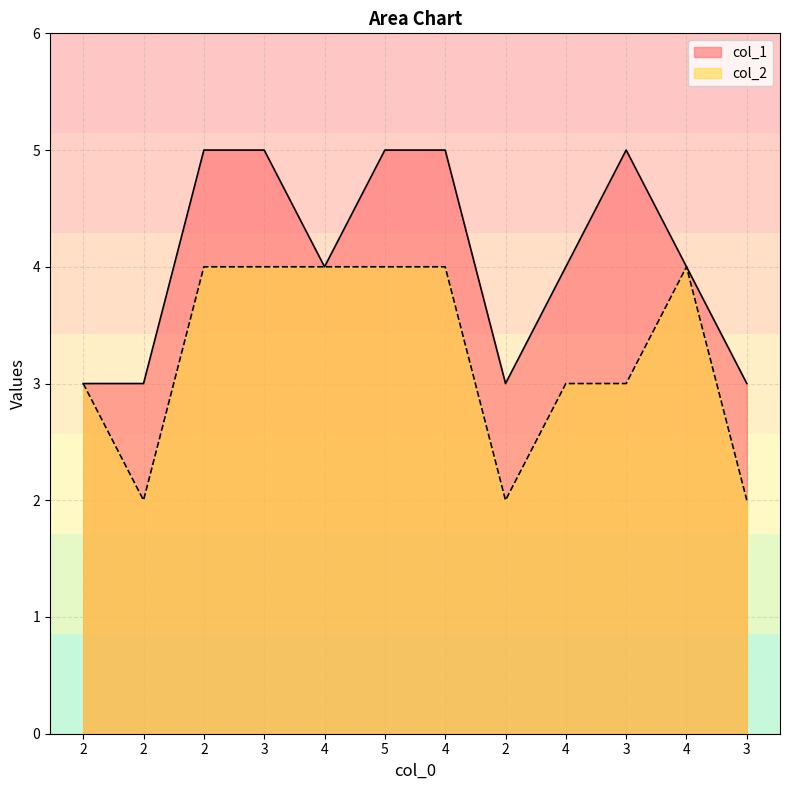

Is the value of col_2 at 2 greater than the value of col_1 at 3?

No